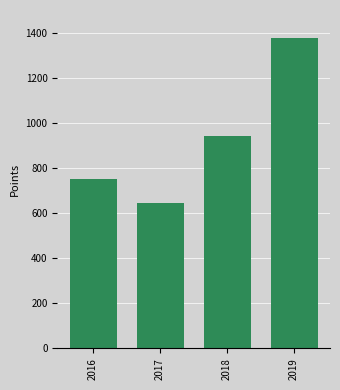

Reading left to right, what are all the values shown in this chart?

2016=749.4	2017=642.5	2018=942.8	2019=1378.0